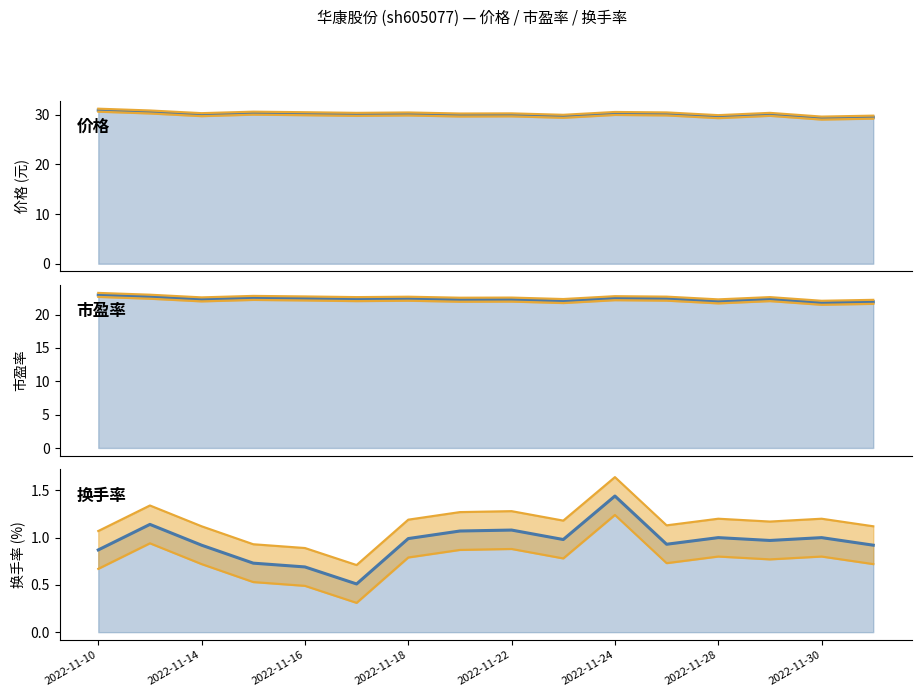

The 换手率_line series shows 0.5 at 2022-11-22. True or false?

False